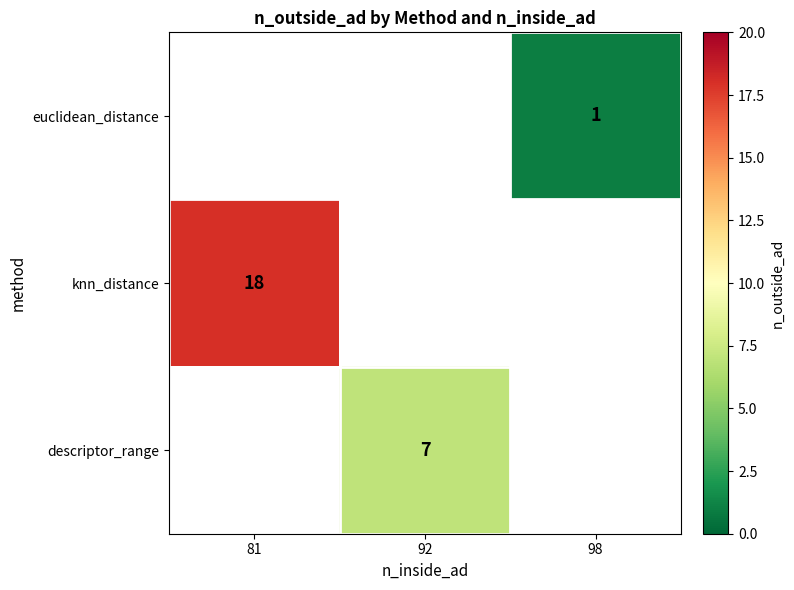

The value of knn_distance at 81 is 18. True or false?

True